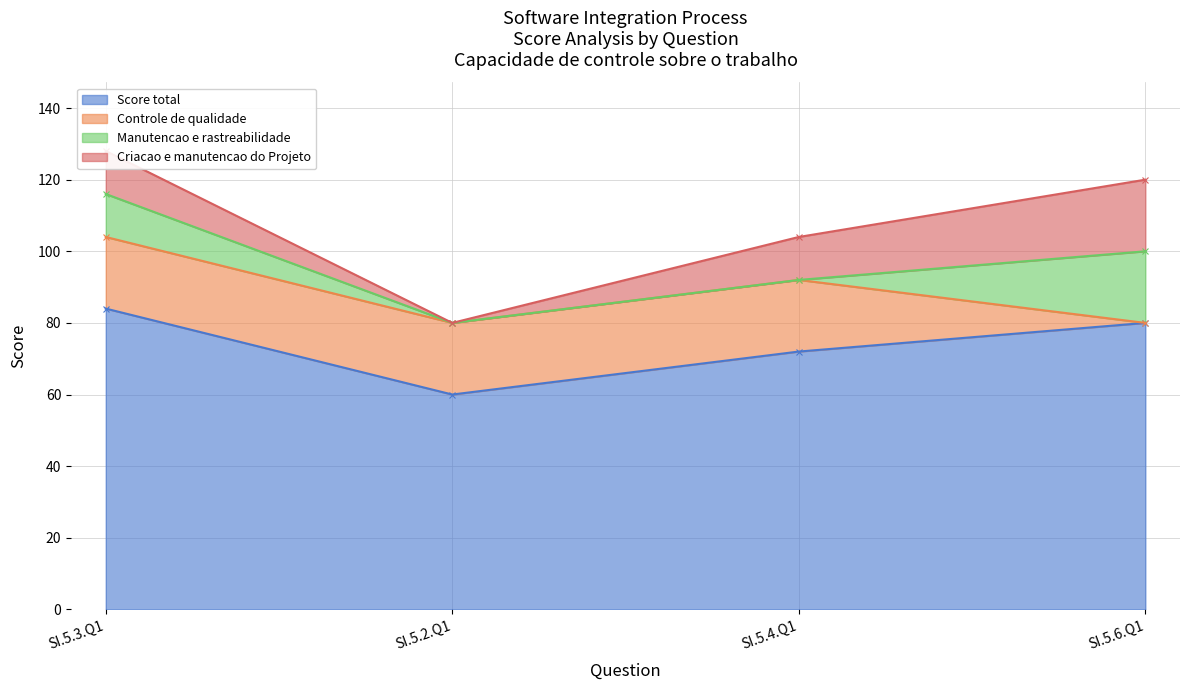

Reading left to right, transcribe all the data shown in this chart.

Score total: 84	60	72	80
Controle de qualidade: 20	20	20	0
Manutencao e rastreabilidade: 12	0	0	20
Criacao e manutencao do Projeto: 12	0	12	20